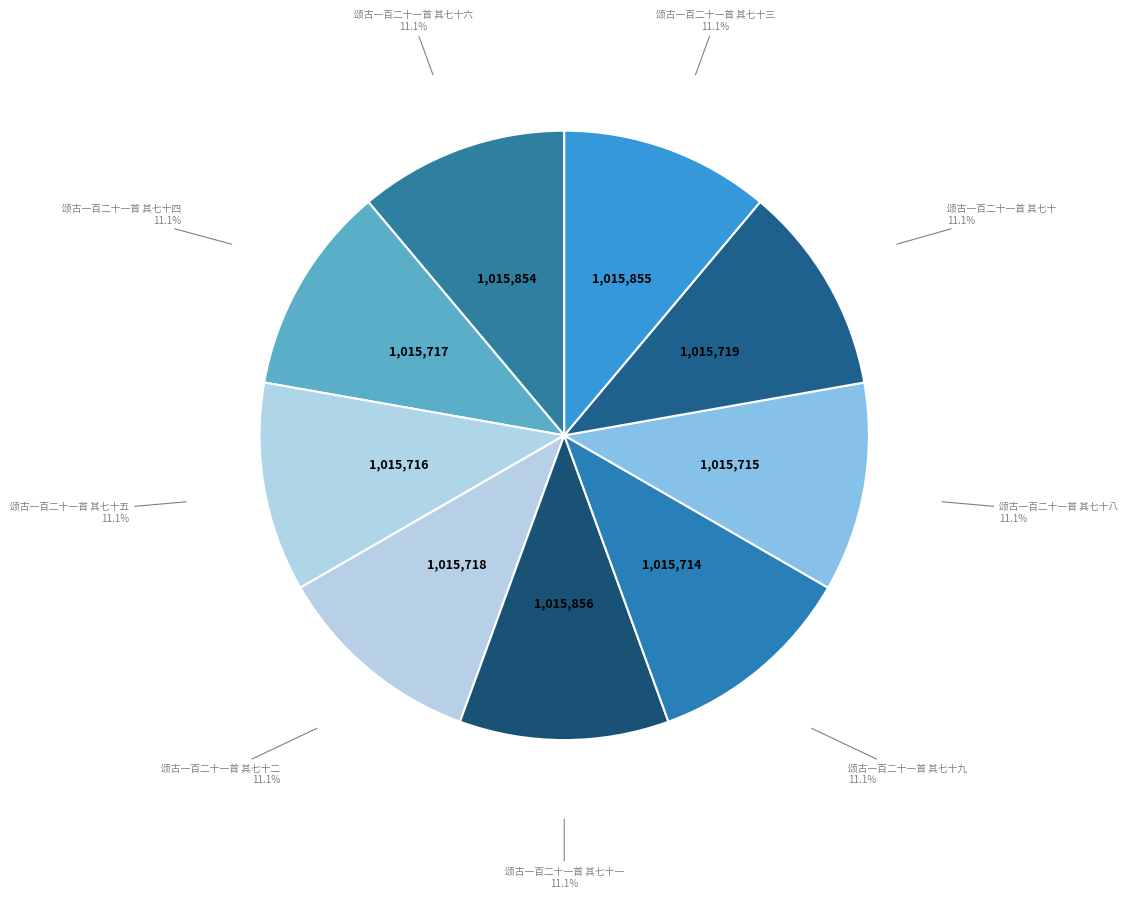

What percentage is the 颂古一百二十一首 其七十一 slice, to the nearest percent?

11%